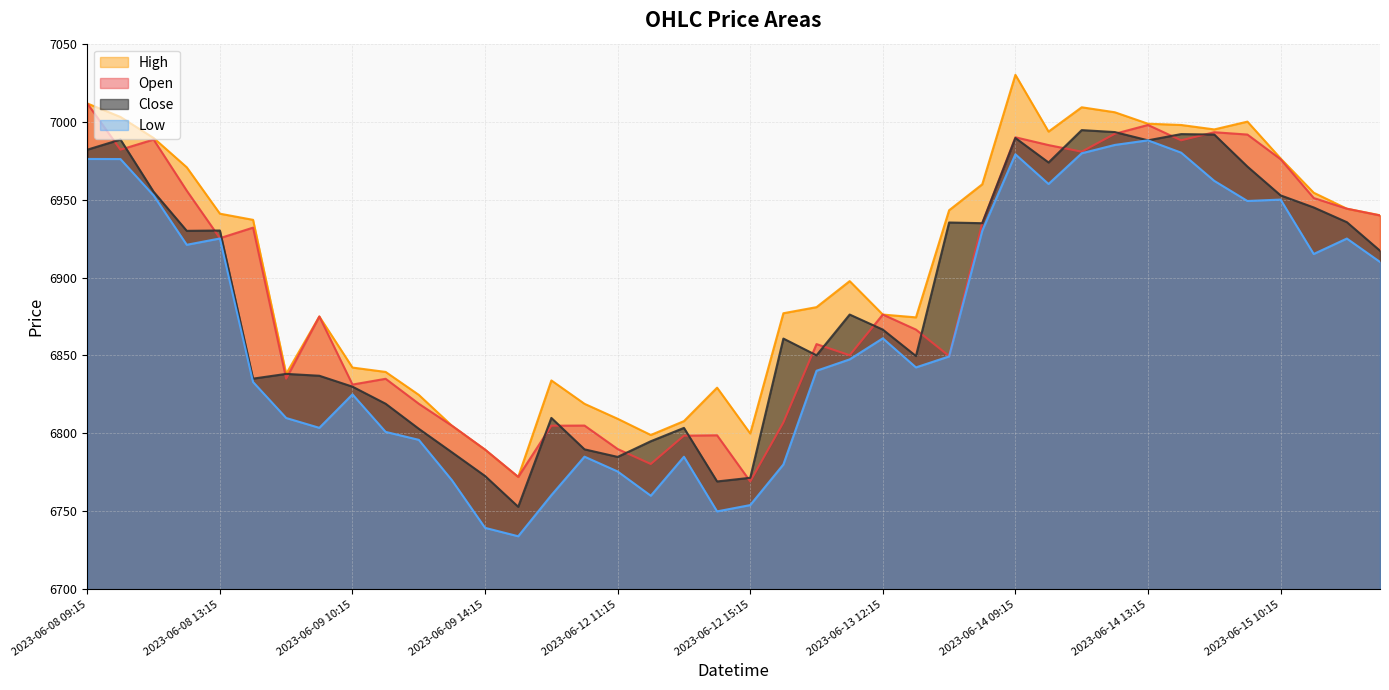

Does the chart display data point markers on the line(s)?

No